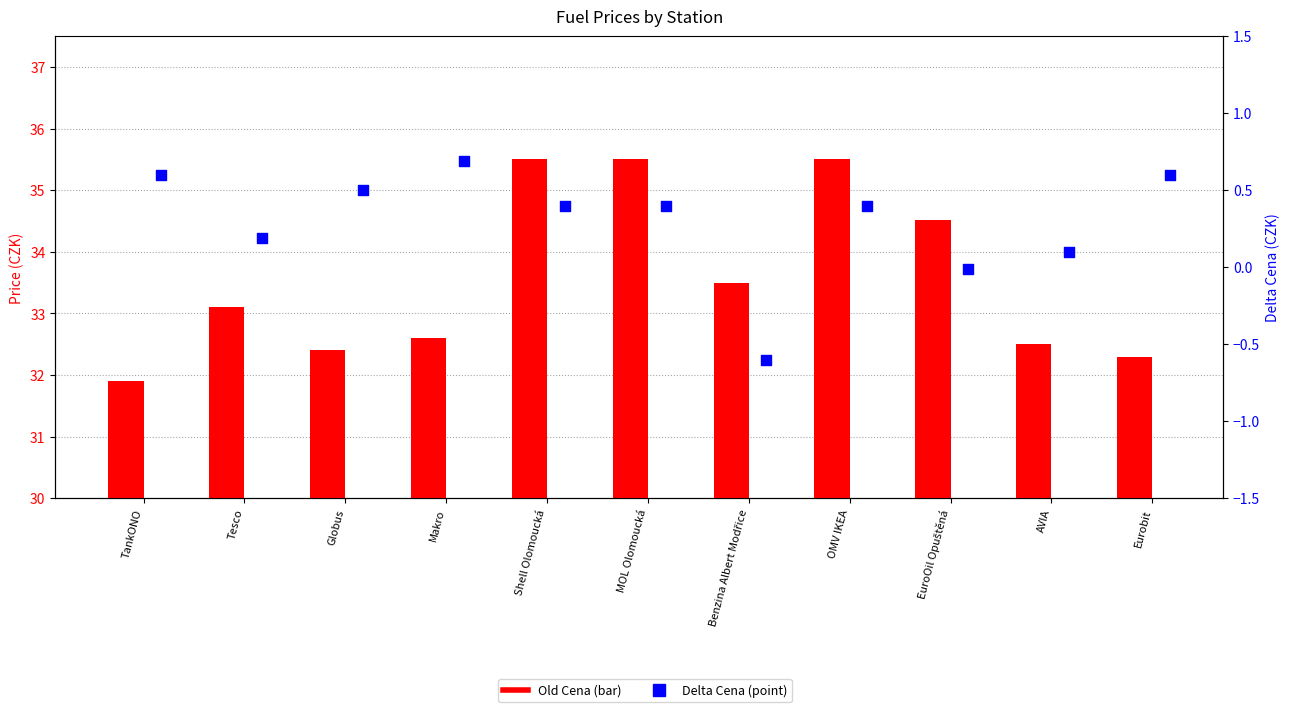

What are all the series names shown in the legend?

Old Cena, Delta Cena